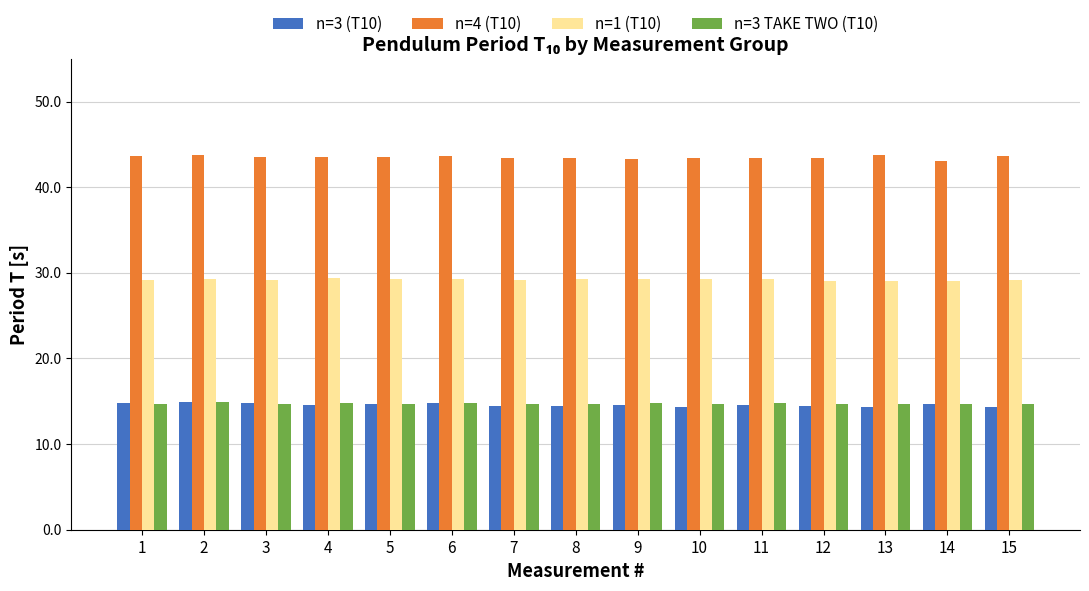

What is the lowest value of the n=1 (T10) series?

29.0